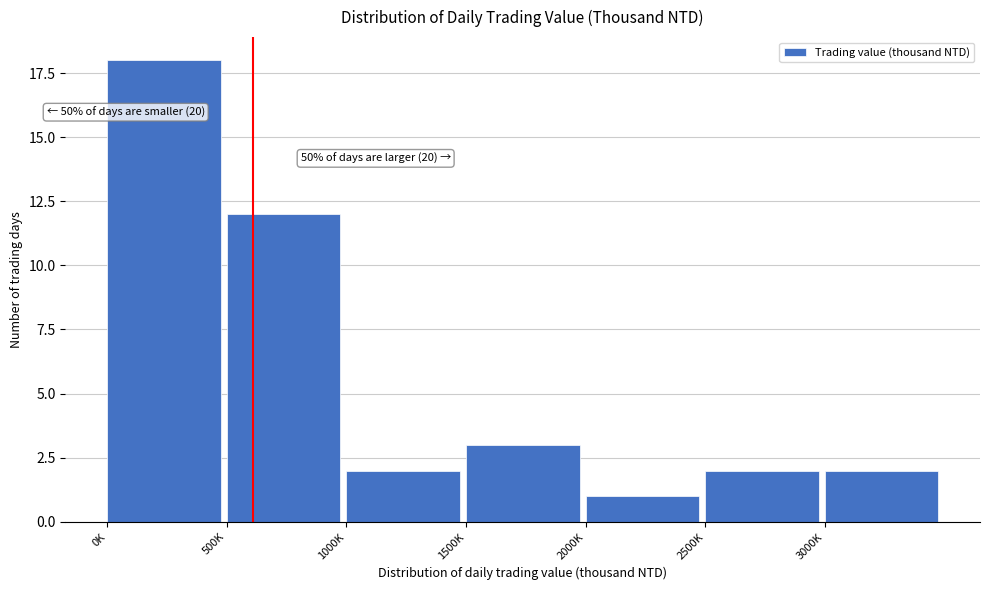

Reading left to right, list all the values displayed in this chart.

18	12	2	3	1	2	2